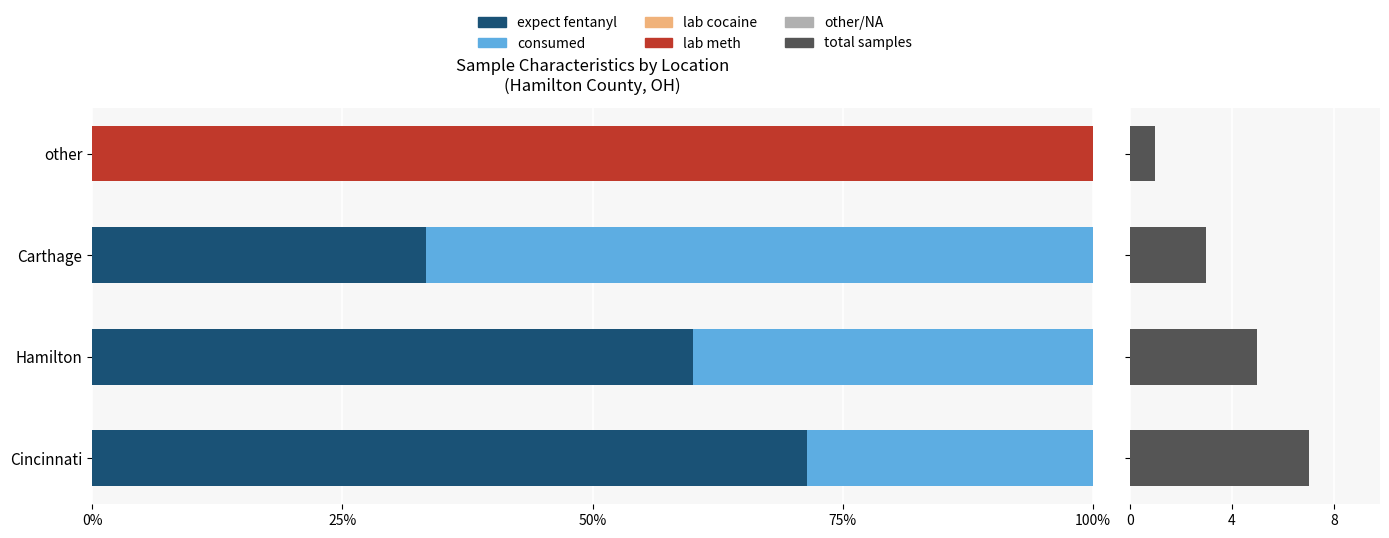

What is the difference between the highest and lowest values at Hamilton?

140.0